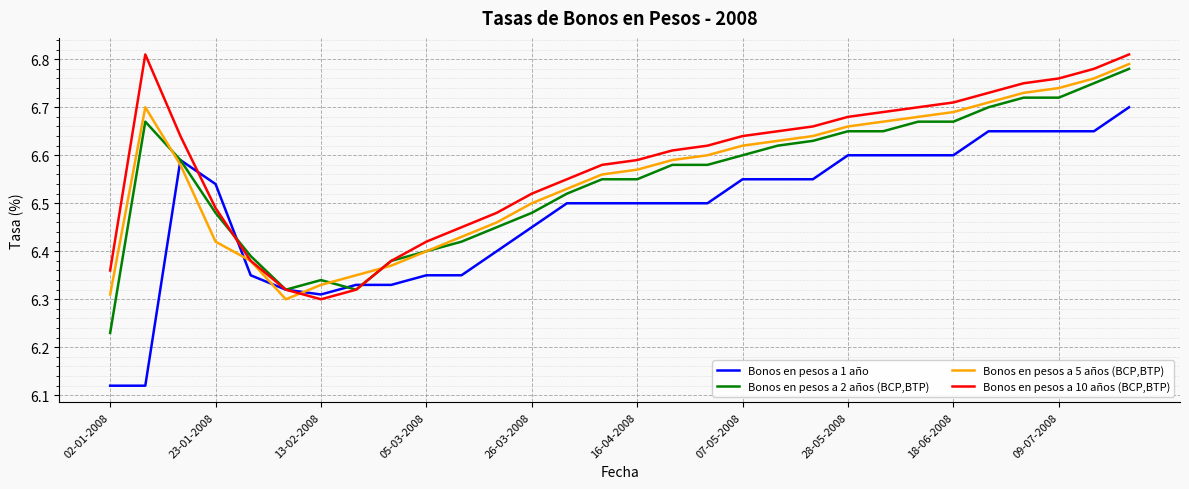

How many lines are shown in the chart?

4